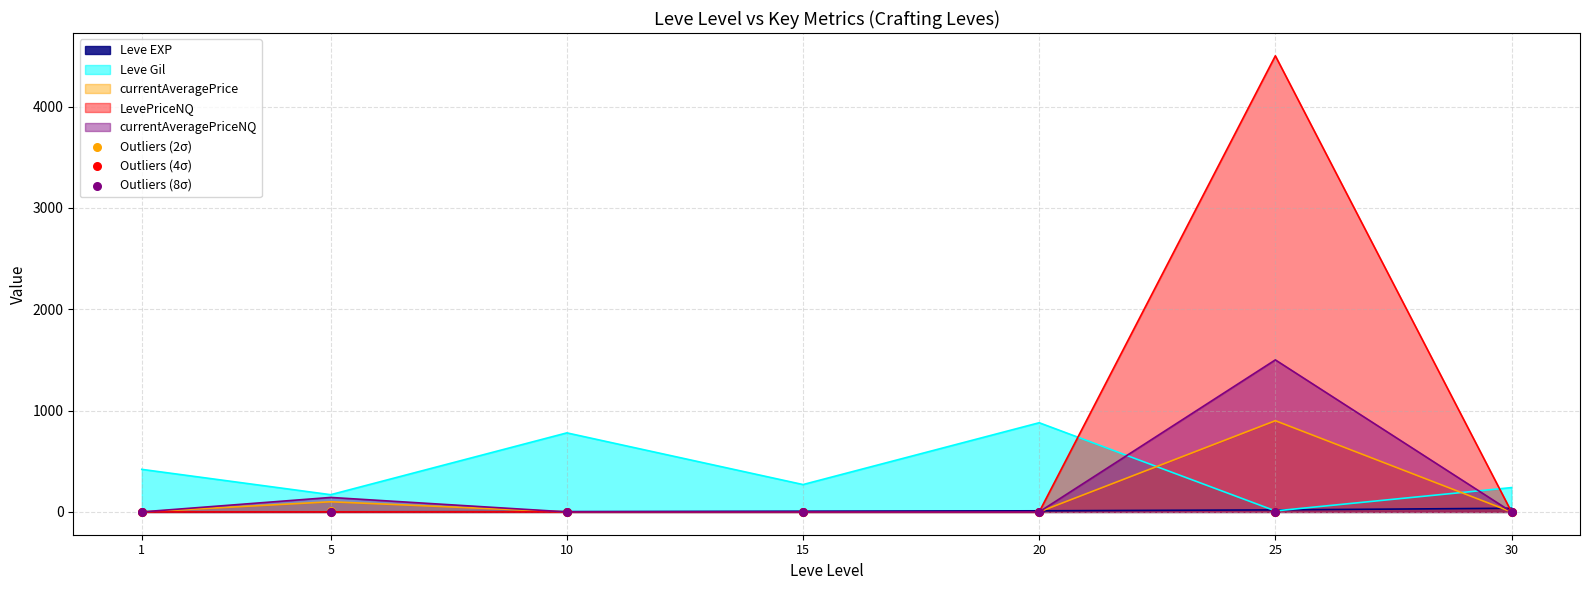

The value of Leve Gil at 20 is 1551.5. True or false?

False